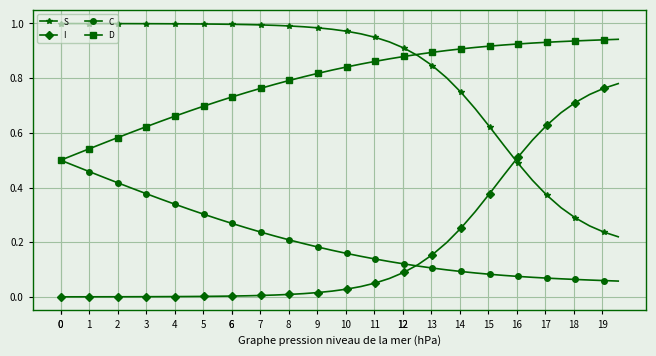

Rank the series by their maximum value, from highest to lowest.

S, D, I, C